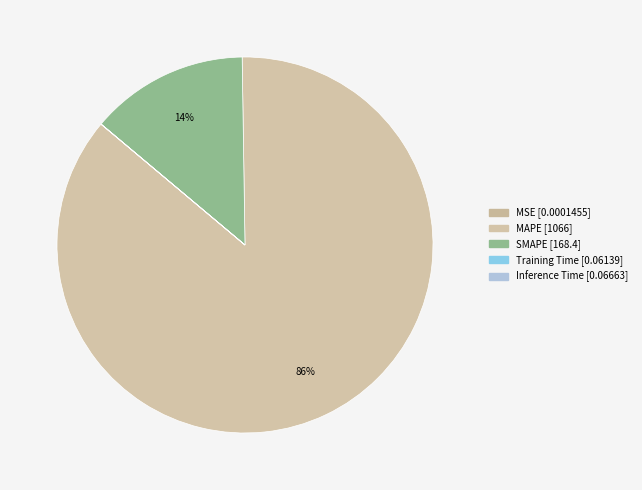

What portion of the pie excludes Inference Time?

100.0%